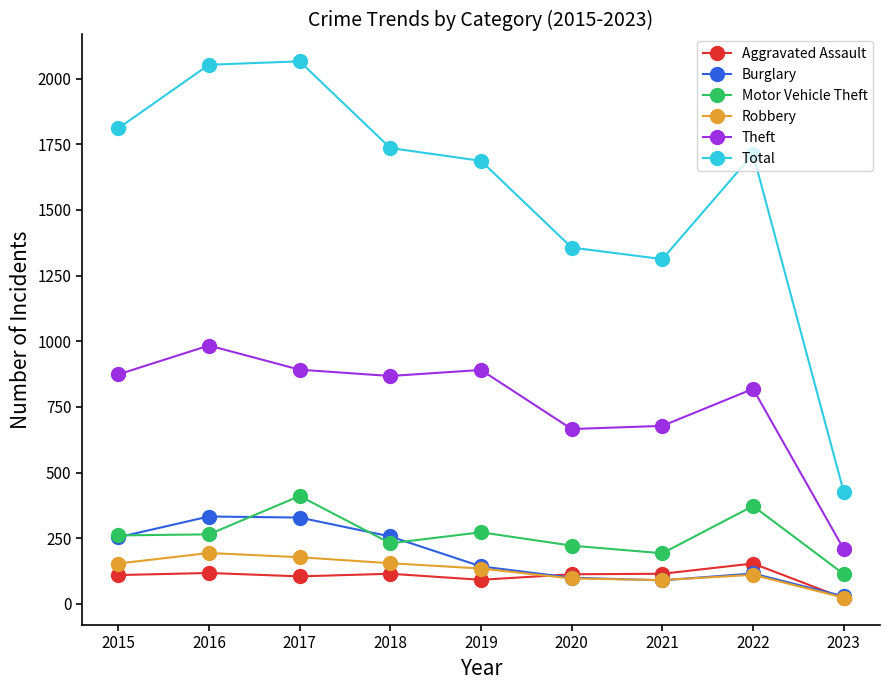

What is the maximum value shown in the chart?

2066